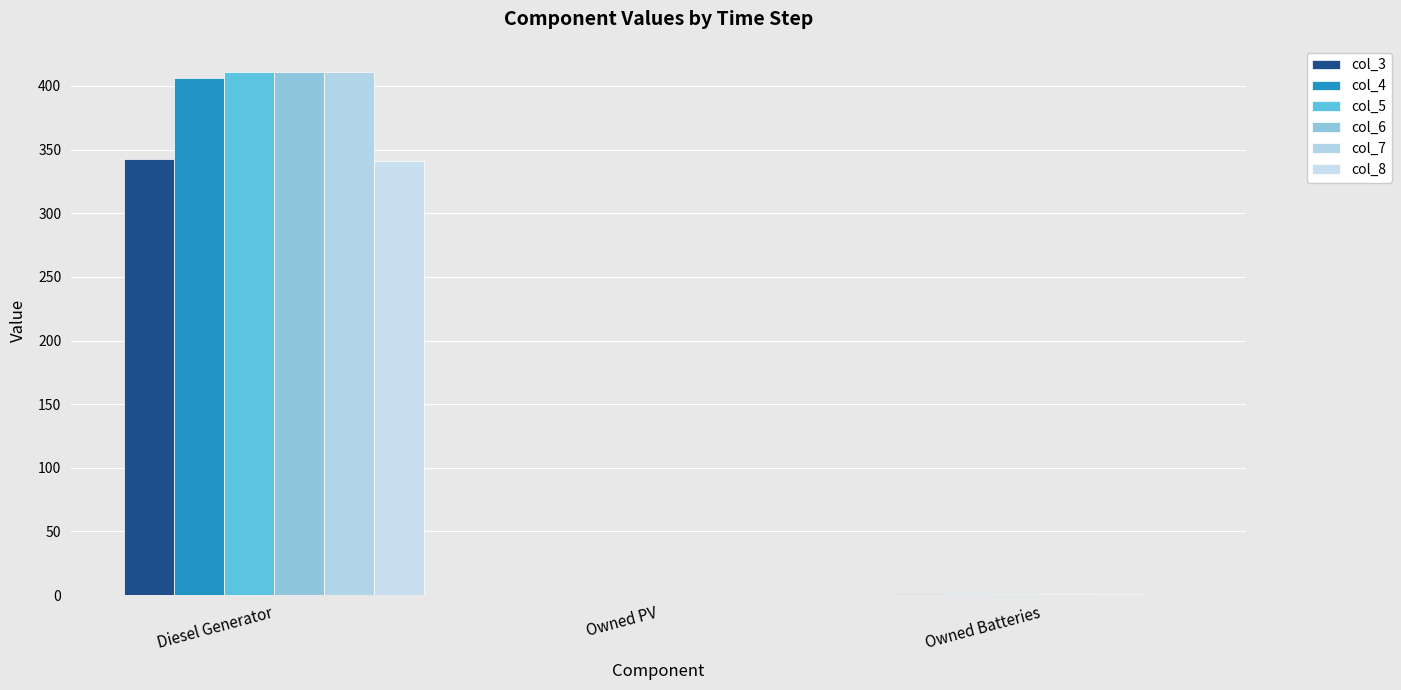

What is the label of the 3rd bar from the left?

Owned Batteries